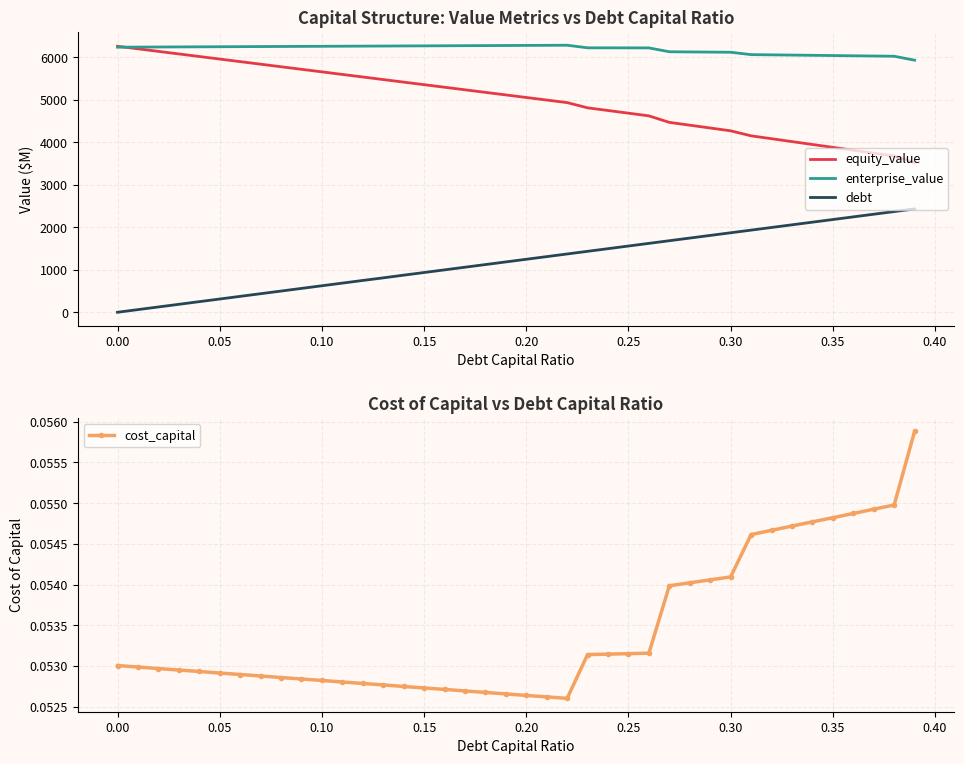

True or false: enterprise_value has more than 2 interior local peaks.

False